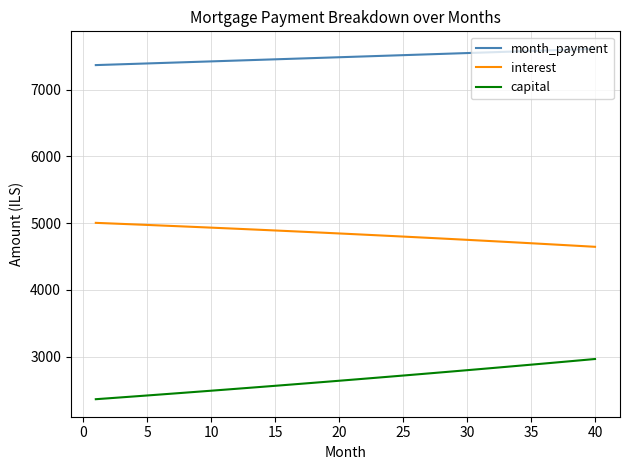

True or false: interest and capital cross at least once.

False